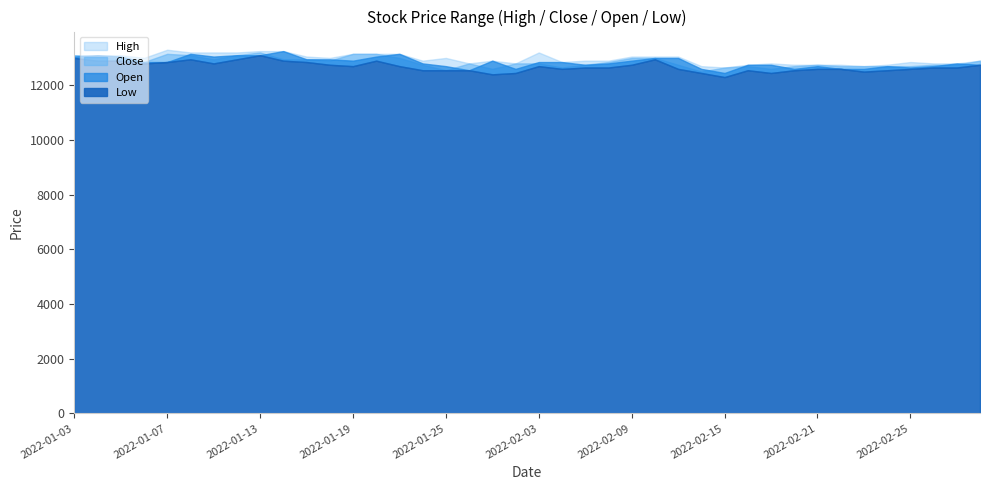

The value of High at 2022-03-03 is 16794. True or false?

False